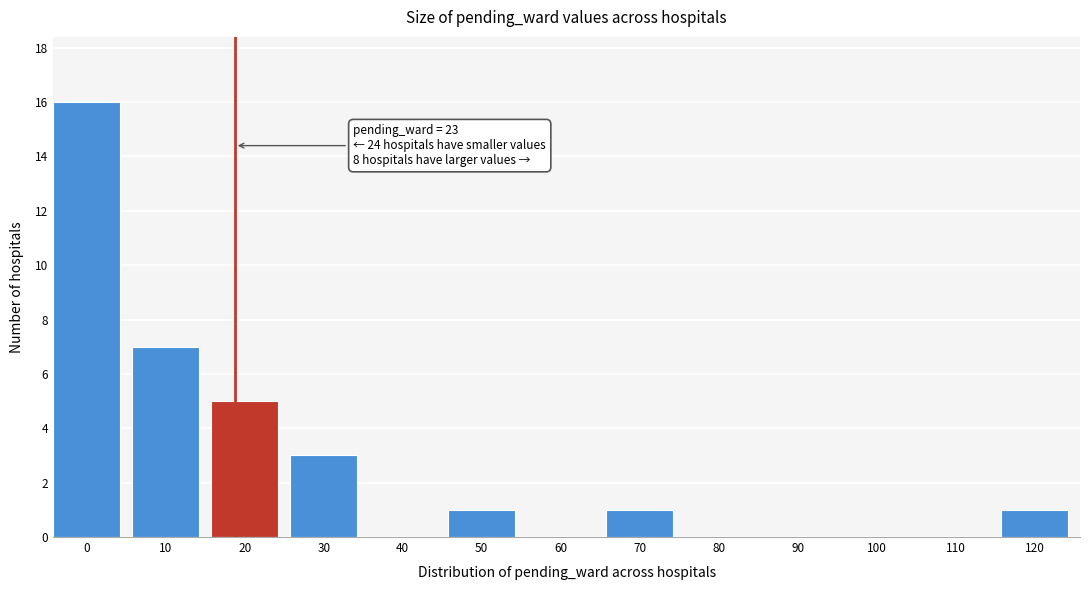

Reading left to right, extract all data points from this chart.

0=16	10=7	20=5	30=3	40=0	50=1	60=0	70=1	80=0	90=0	100=0	110=0	120=1